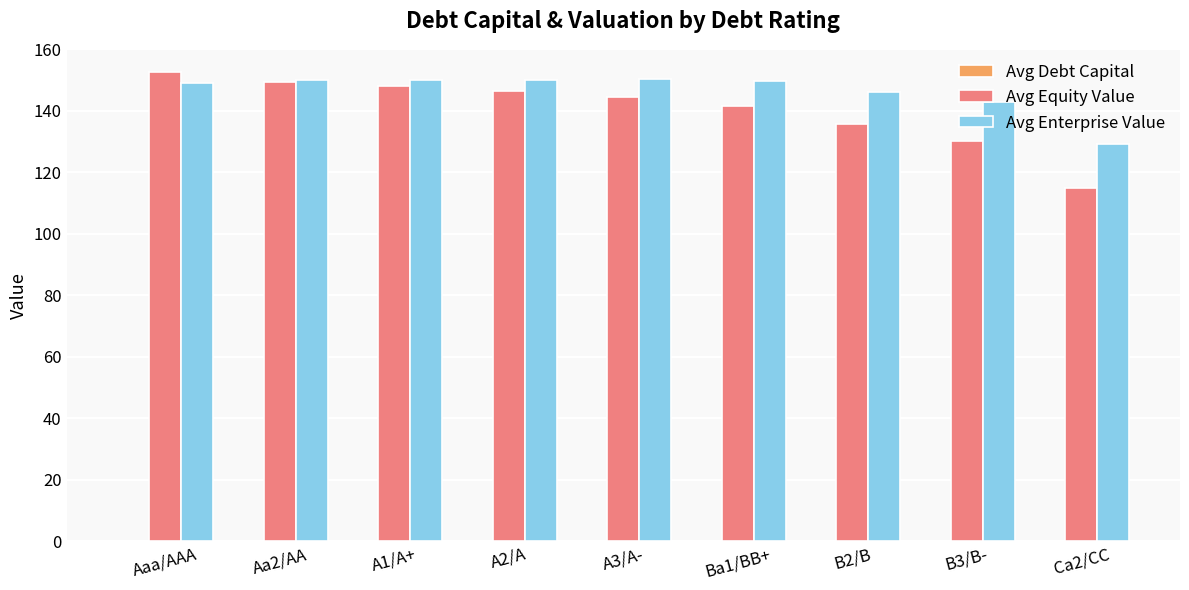

The value of Avg Equity Value at B3/B- is 175.0. True or false?

False